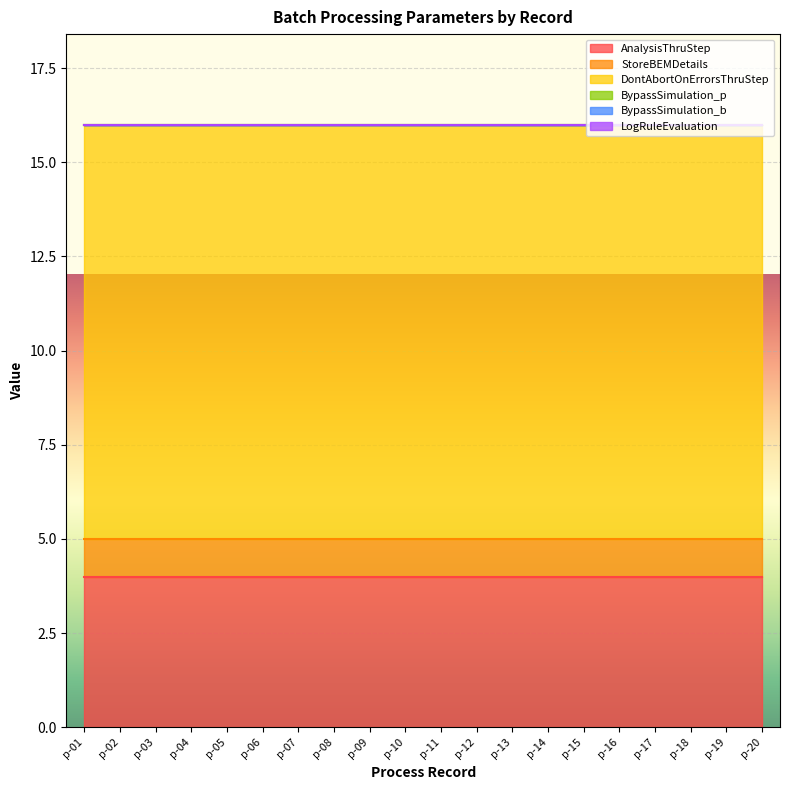

How many lines are shown in the chart?

6